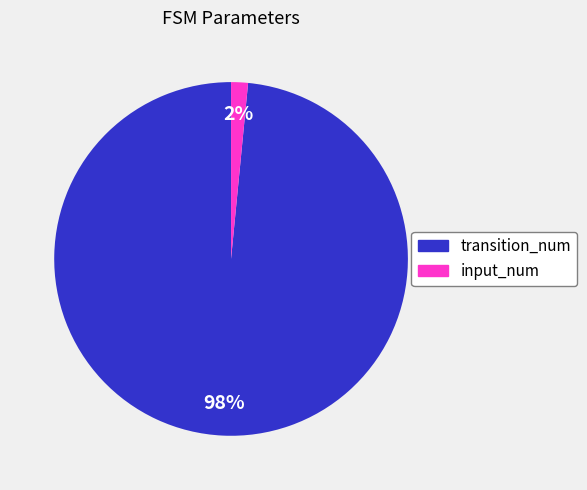

Which category has the biggest portion of the pie?

transition_num